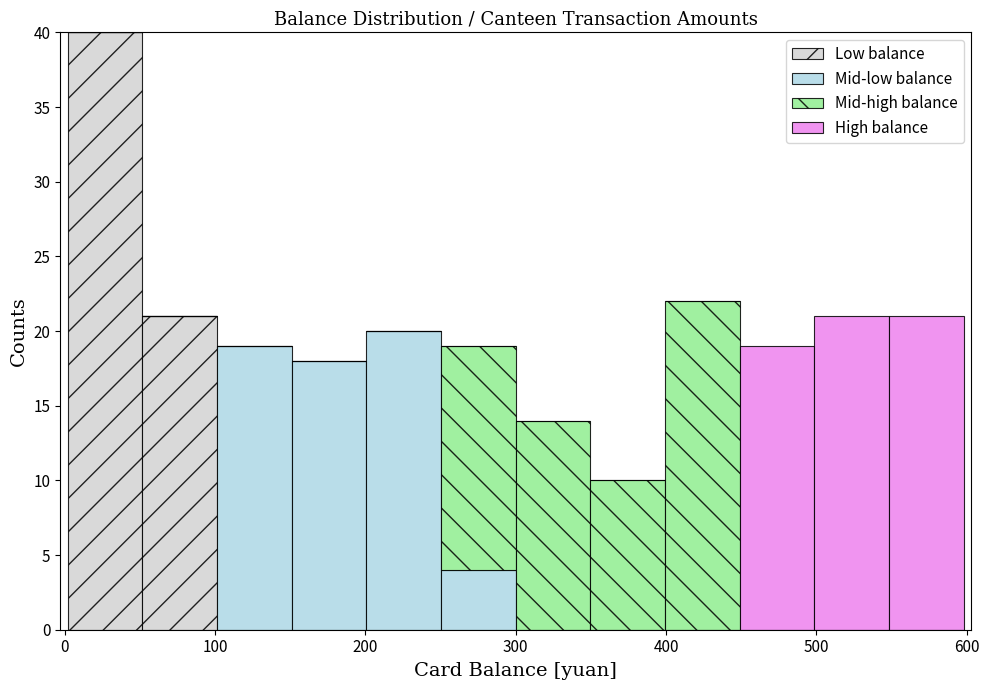

What is the total height of the stacked bar covering 400 to 450 on the x-axis? Neither the bar edges nor the heights are printed on the chart, so give them approximately, as read against the axes.

22